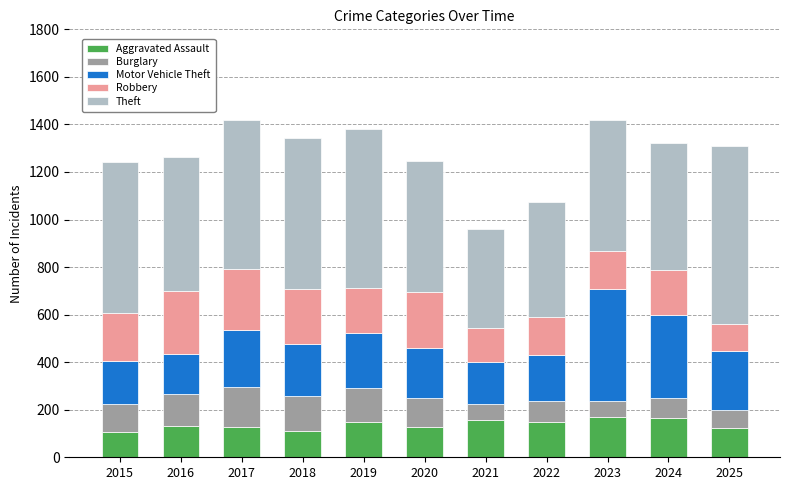

Are the bars grouped side by side (vs. stacked)?

No